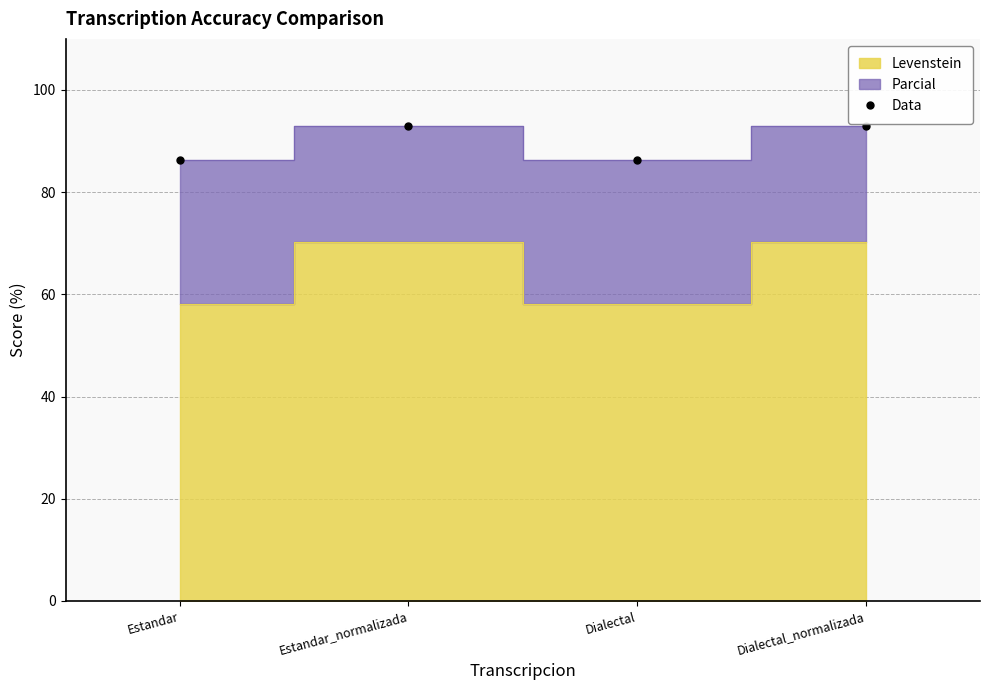

What is the difference between the maximum and minimum values?

6.7